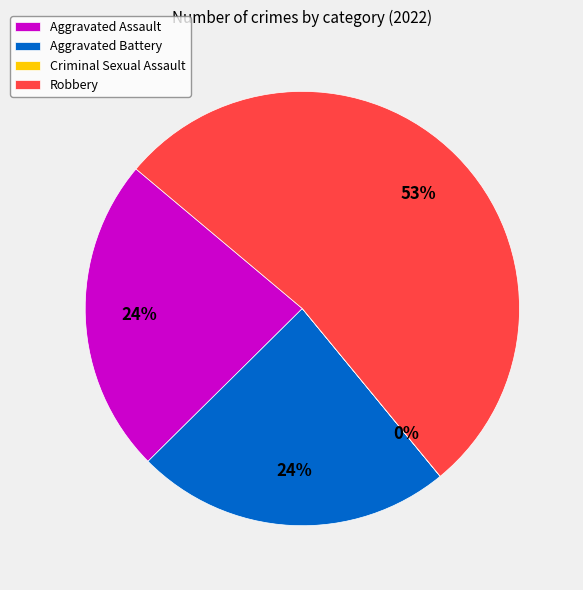

What is the largest slice in the pie chart?

Robbery